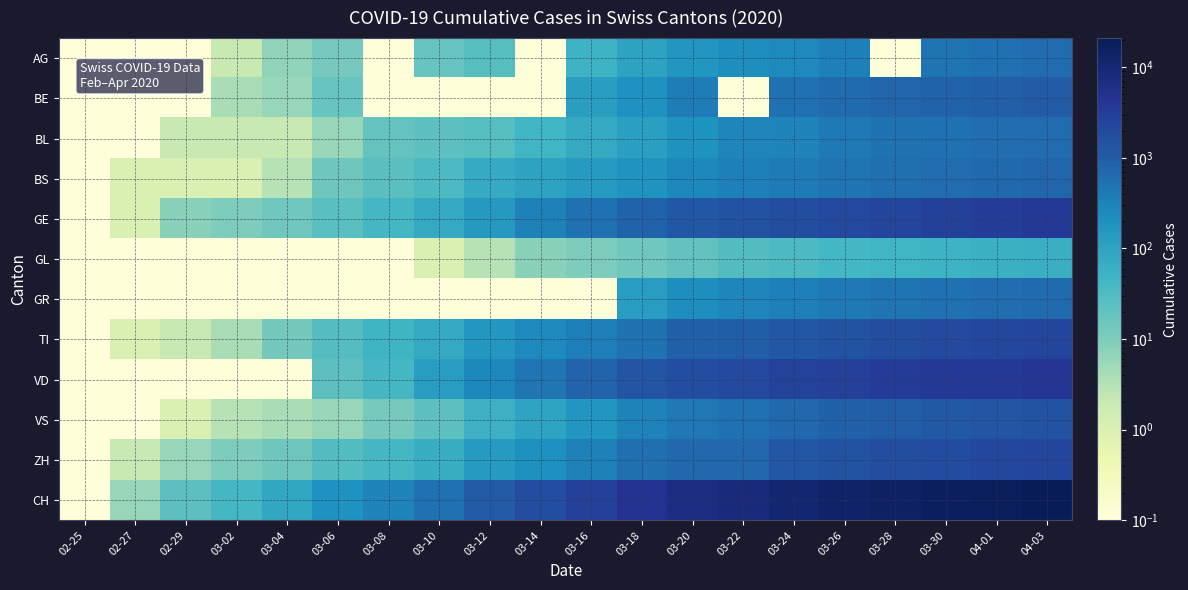

At 03-04, list the series in order from smallest to largest.

GL, GR, VD, BL, BS, VS, BE, AG, TI, GE, ZH, CH